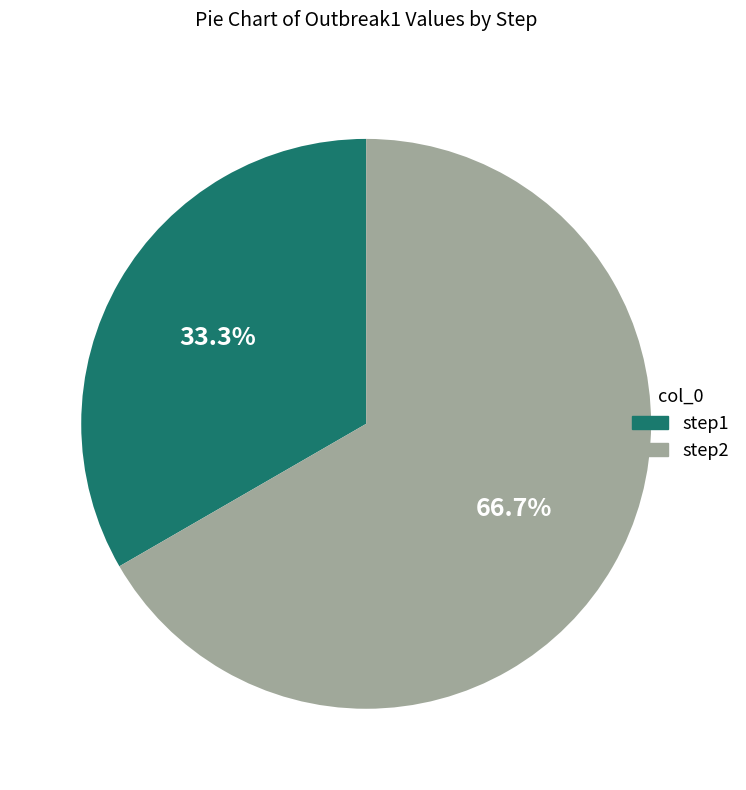

What portion of the pie excludes step2?

33.3%